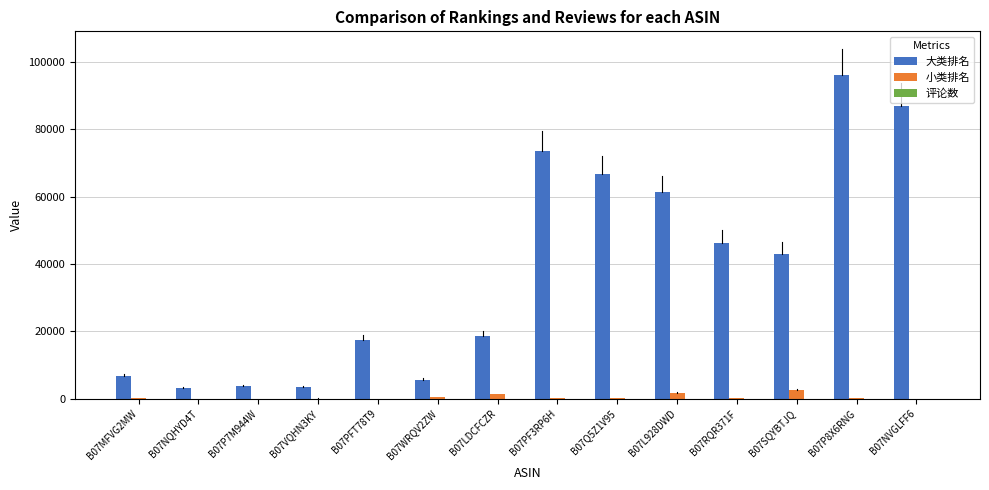

Which category has the highest value across all series?

B07P8X6RNG